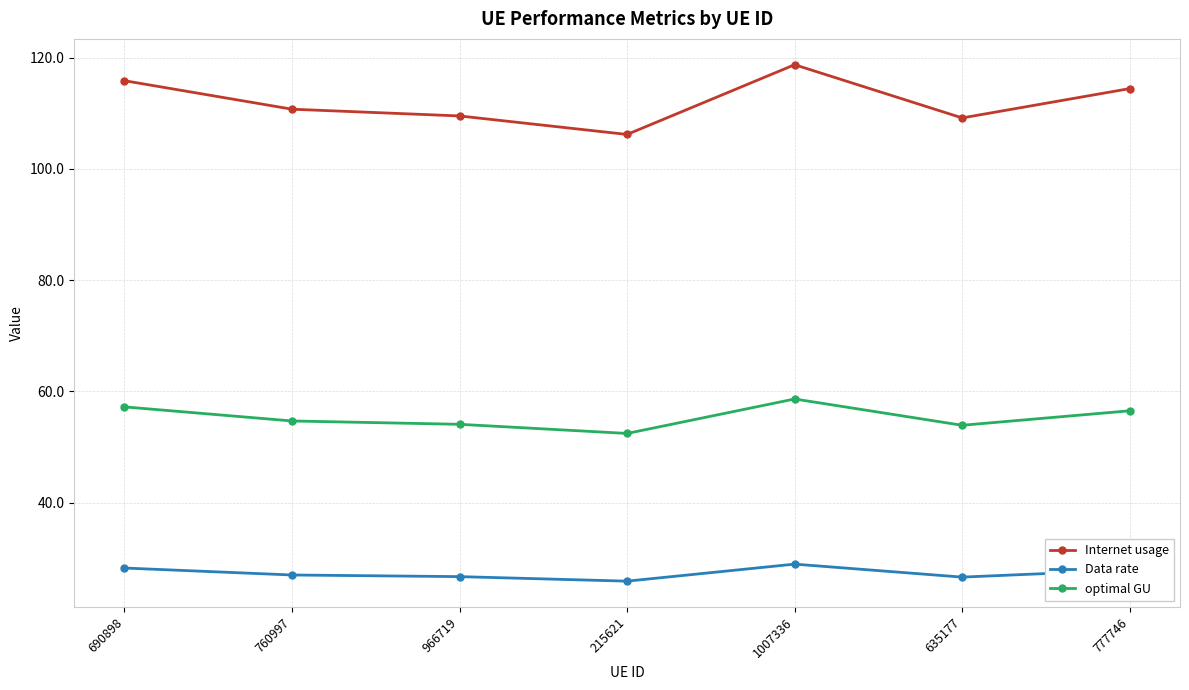

What is the sum of the Internet usage values at 1007336 and 635177?

227.9